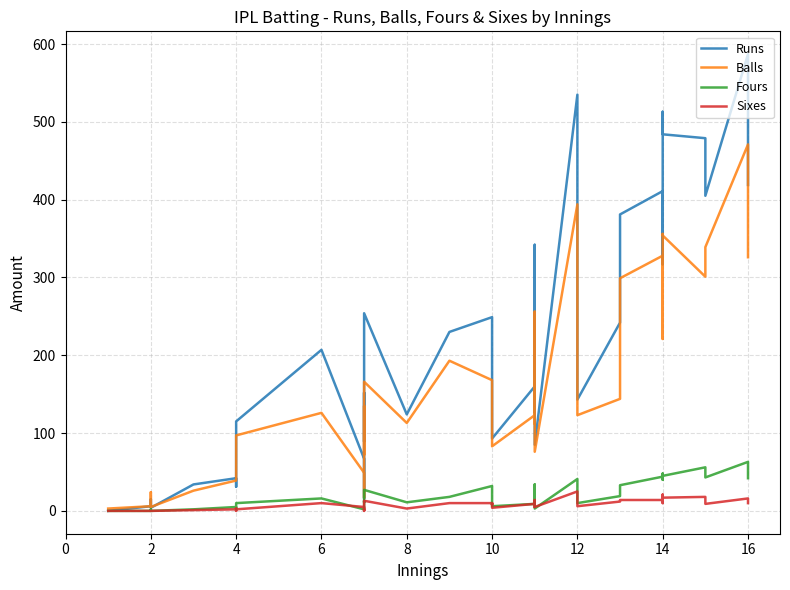

Is it true that Runs equals 5 at 2?

False